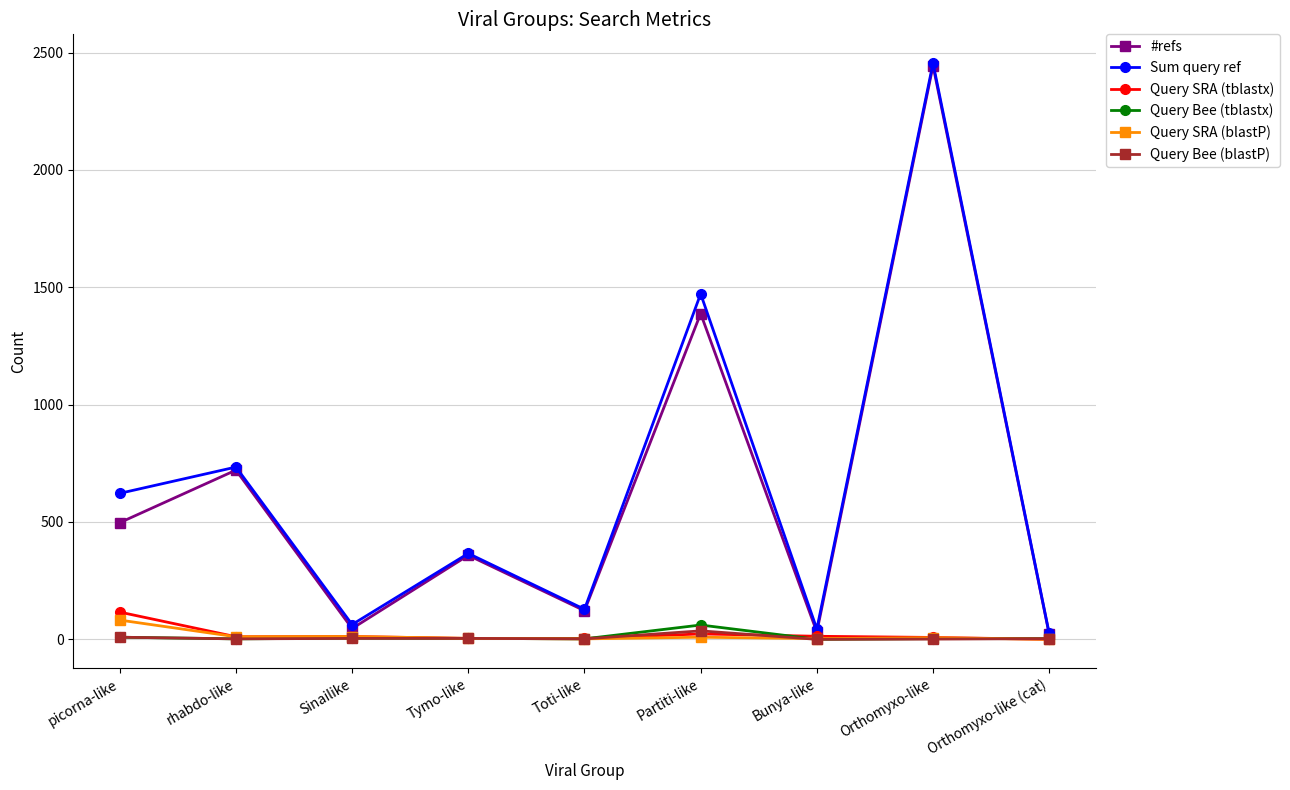

What are all the series names shown in the legend?

#refs, Sum query ref, Query SRA (tblastx), Query Bee (tblastx), Query SRA (blastP), Query Bee (blastP)